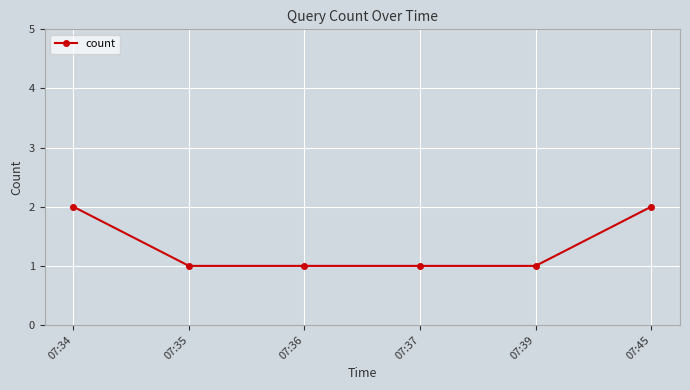

Is it true that the value at 07:45 is 2?

True